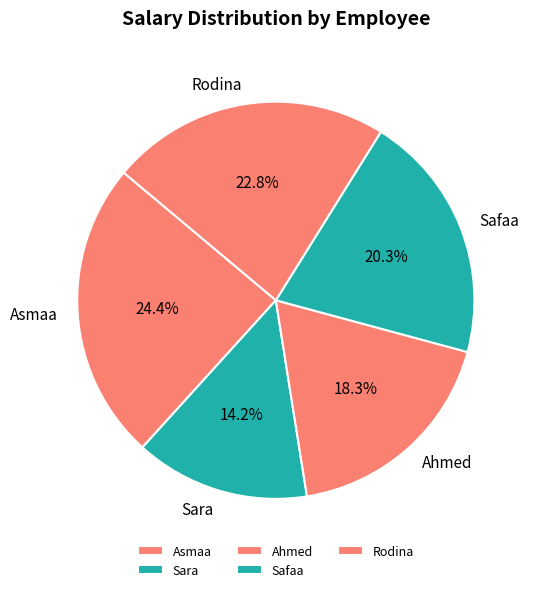

To the nearest percent, what is the combined percentage of Sara and Rodina?

37%